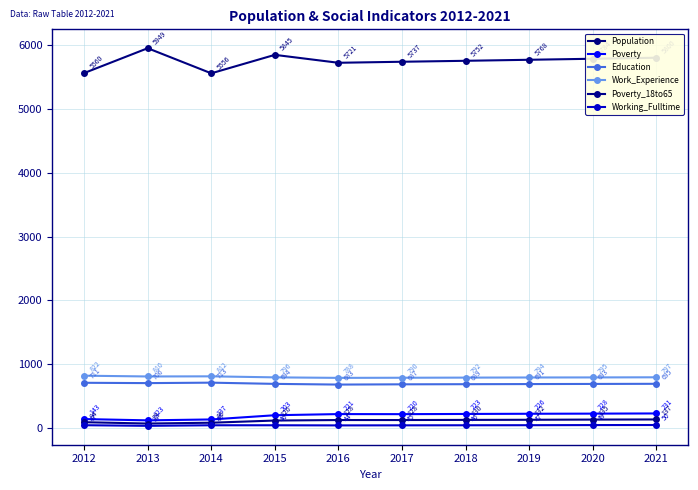

Reading left to right, transcribe all the data shown in this chart.

Population: 5560	5949	5556	5845	5721	5737	5752	5768	5784	5800
Poverty: 143	123	137	203	221	220	223	226	228	231
Education: 711	706	713	694	683	687	689	691	693	695
Work_Experience: 822	810	812	796	788	790	792	794	795	797
Poverty_18to65: 94	73	86	120	128	128	130	132	135	137
Working_Fulltime: 47	37	46	46	44	45	46	47	49	50